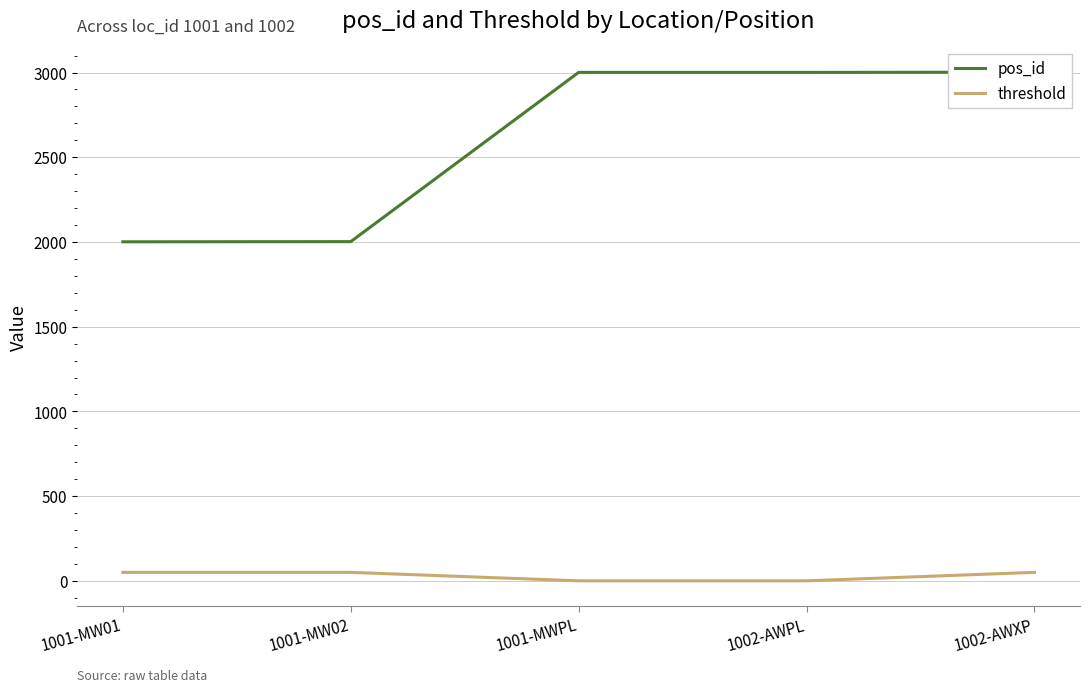

True or false: pos_id and threshold intersect in this chart.

False